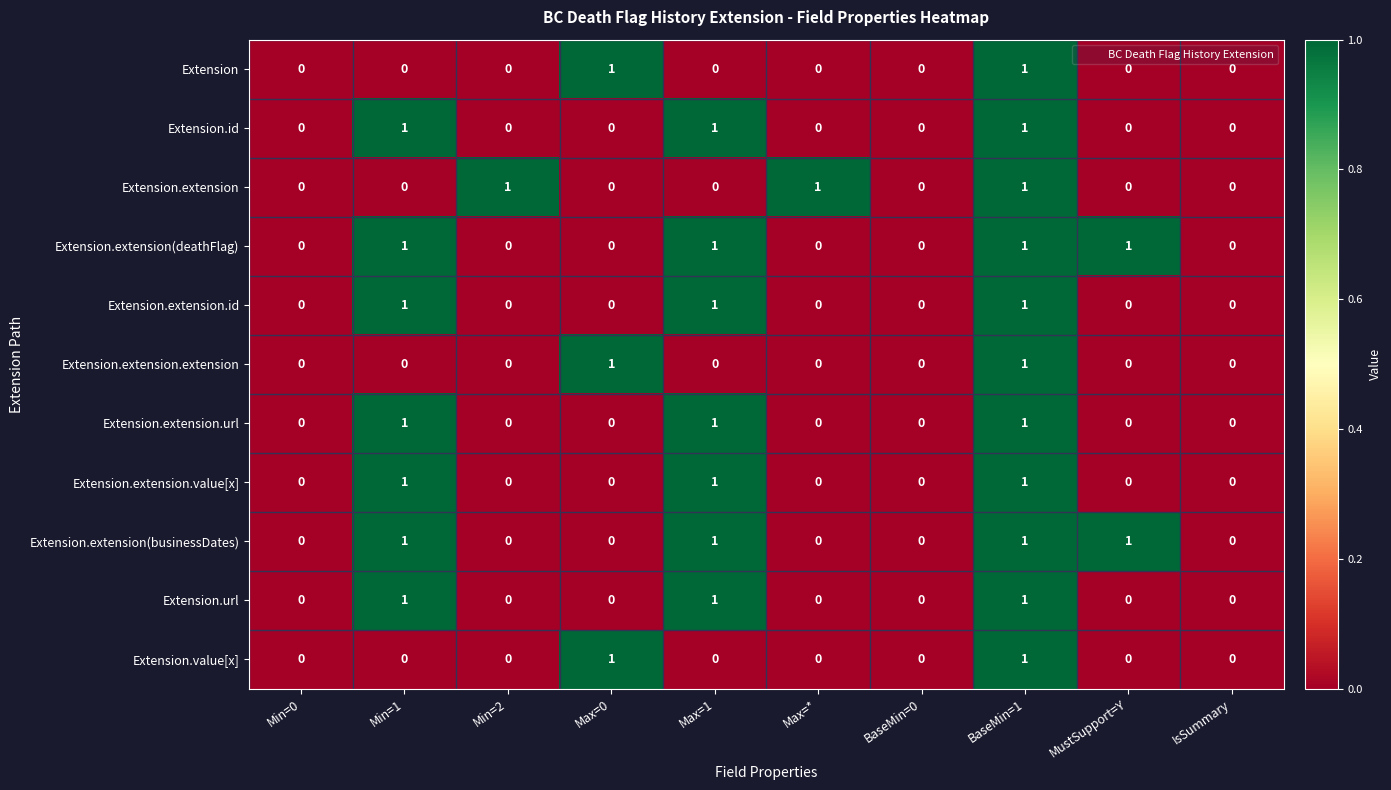

Is the value of Extension.extension(businessDates) at MustSupport=Y greater than the value of Extension.url at MustSupport=Y?

Yes